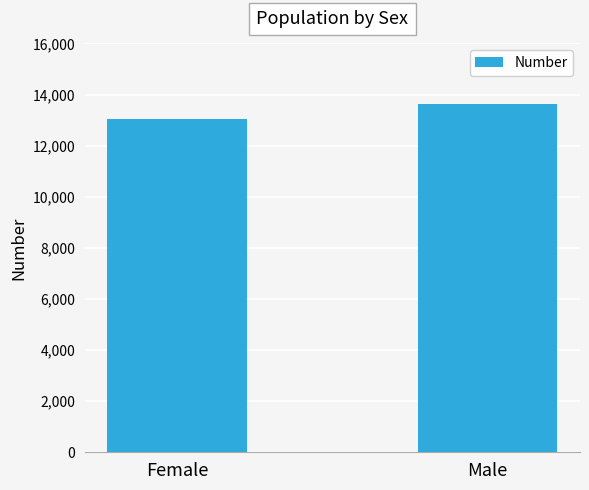

Rank the categories by value from highest to lowest.

Male, Female